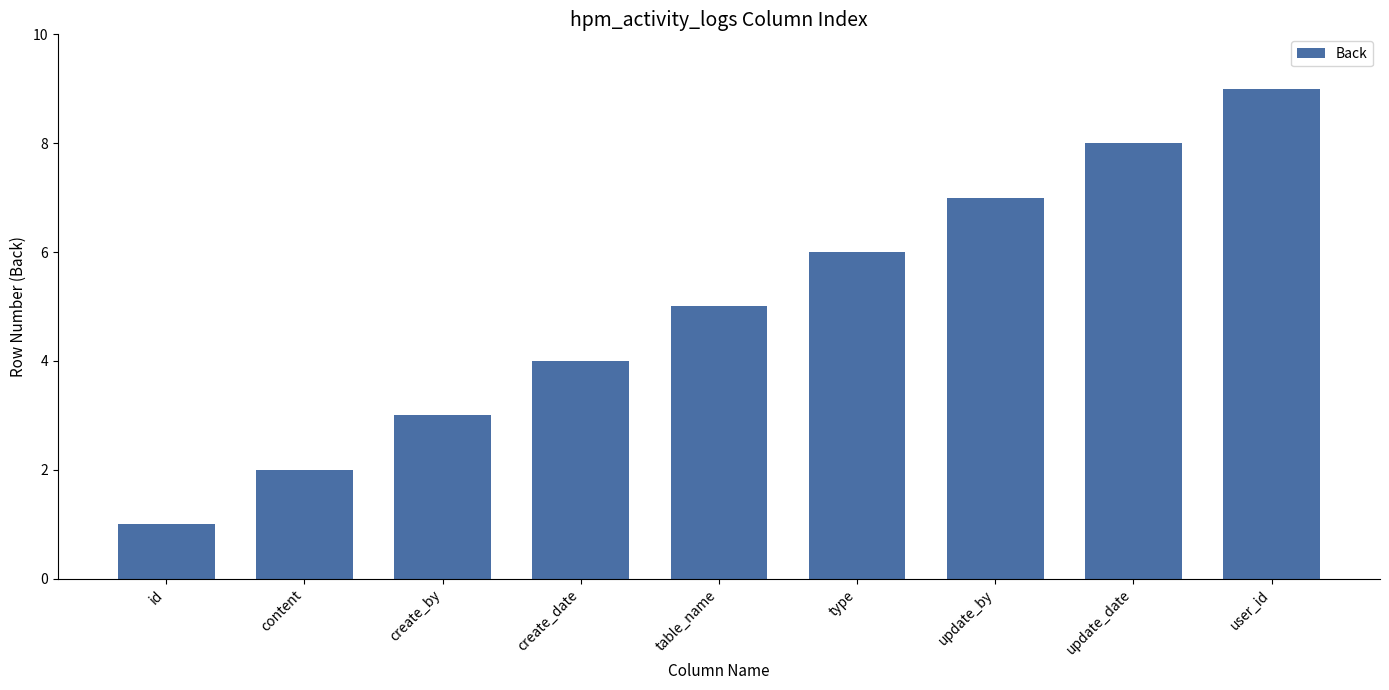

Reading right to left, list all the values displayed in this chart.

user_id=9	update_date=8	update_by=7	type=6	table_name=5	create_date=4	create_by=3	content=2	id=1